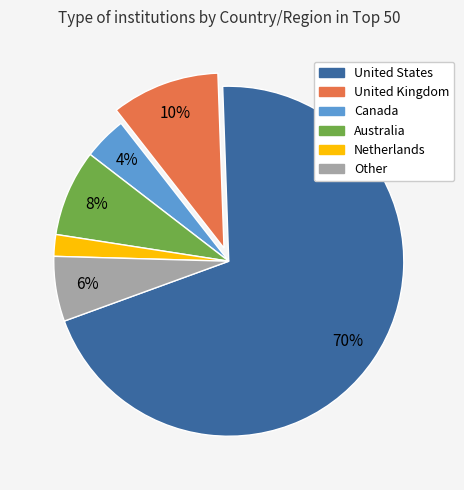

Rank the categories by value from highest to lowest.

United States, United Kingdom, Australia, Other, Canada, Netherlands